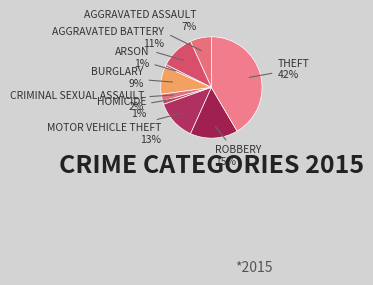

Count the number of slices in the pie.

9